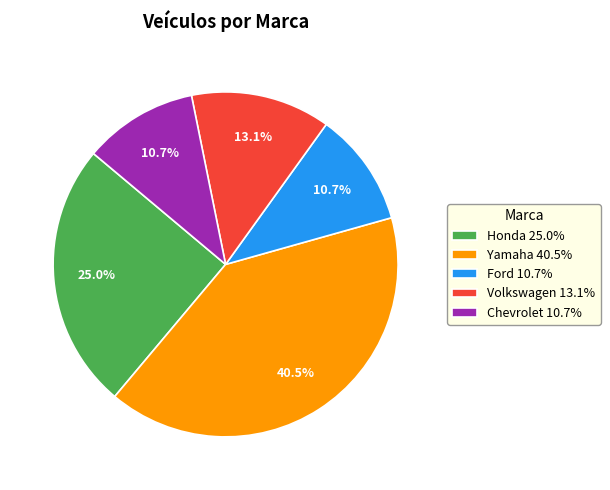

Approximately how many times larger is the value at Chevrolet 10.7% compared to Volkswagen 13.1%?

0.8